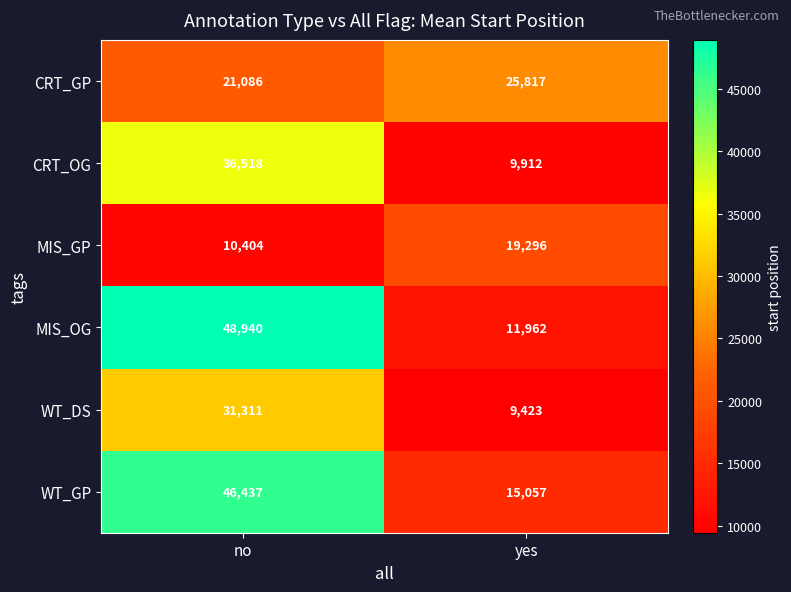

What is the minimum value shown in the chart?

9423